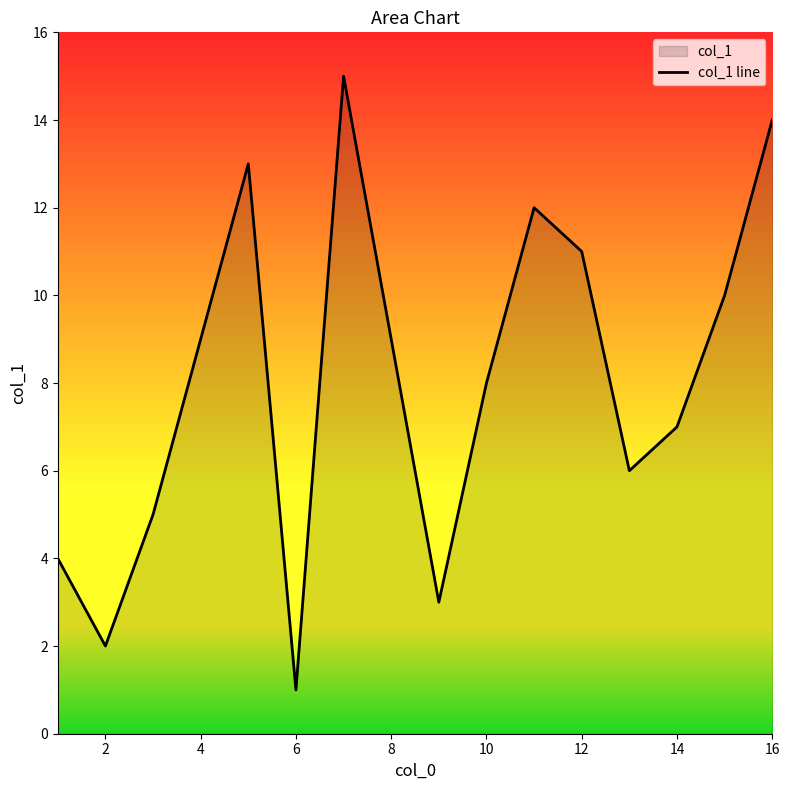

True or false: the data has more than 1 interior local peaks.

True